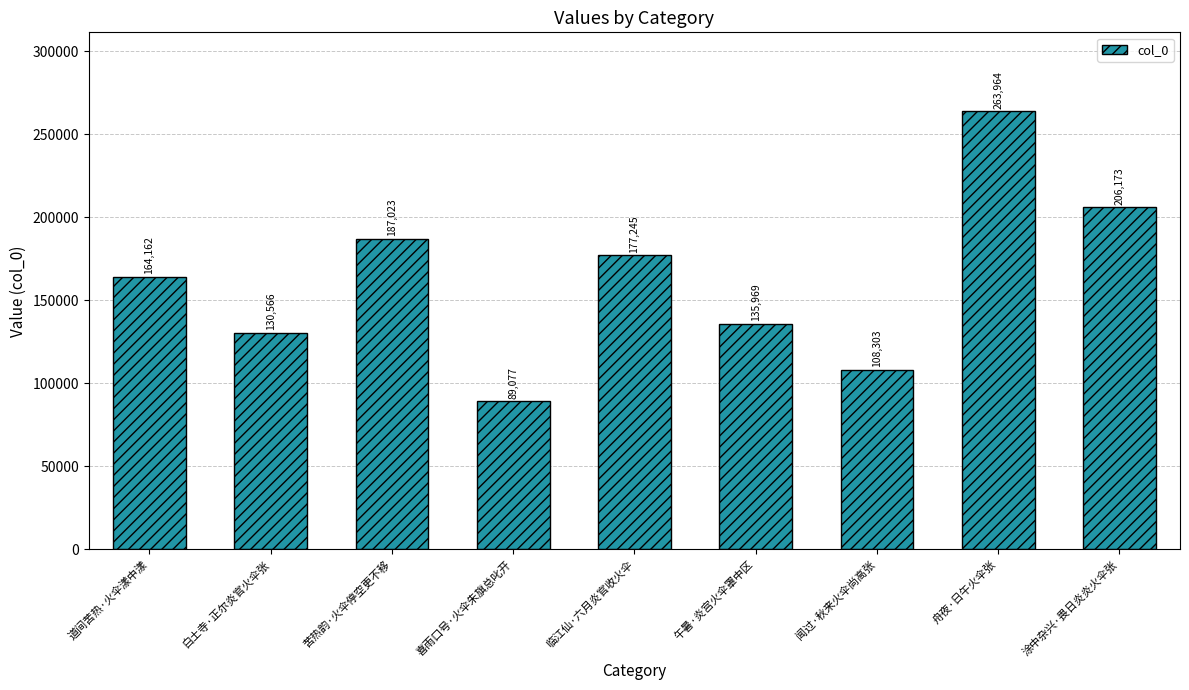

What is the change in value from 道间苦热·火伞漾中漾 to 临江仙·六月炎官收火伞?

+13083